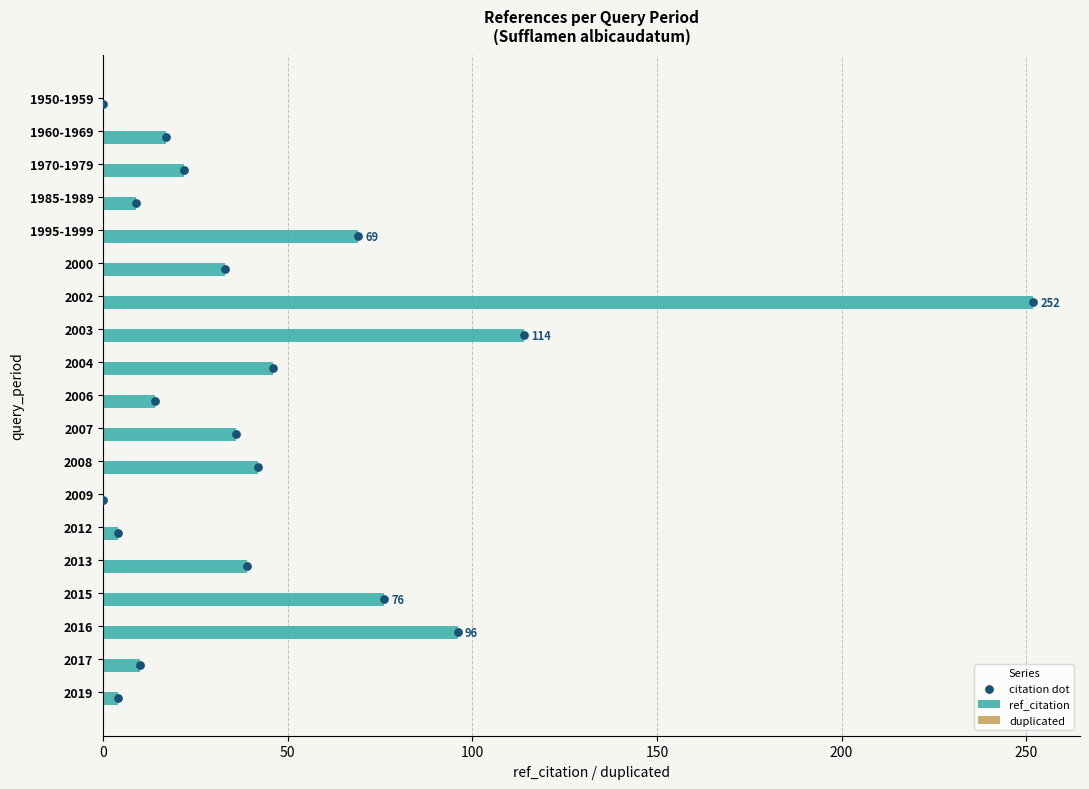

Which series has the largest Y range (max minus min)?

ref_citation